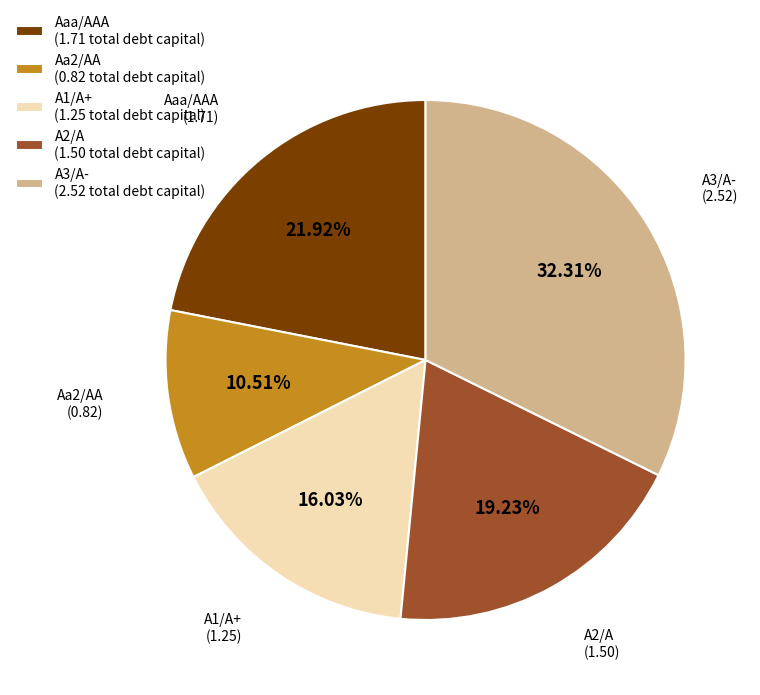

Which category has the smallest portion of the pie?

Aa2/AA